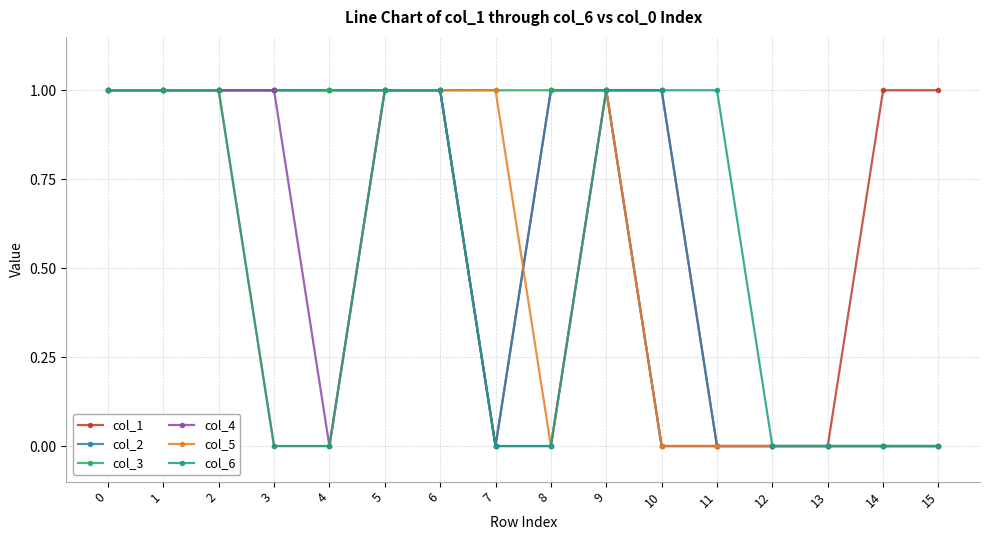

Count the col_5 values in the range 0 to 1.

16